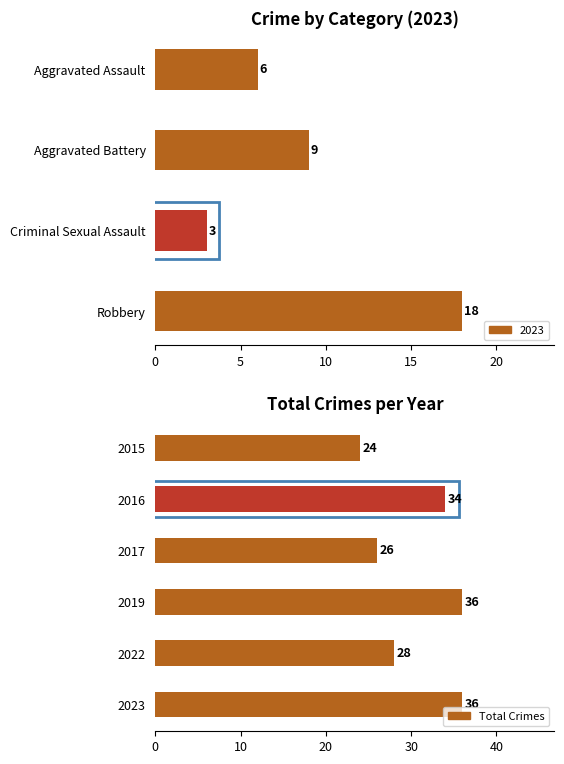

True or false: the data shows 28 at 2022.

True